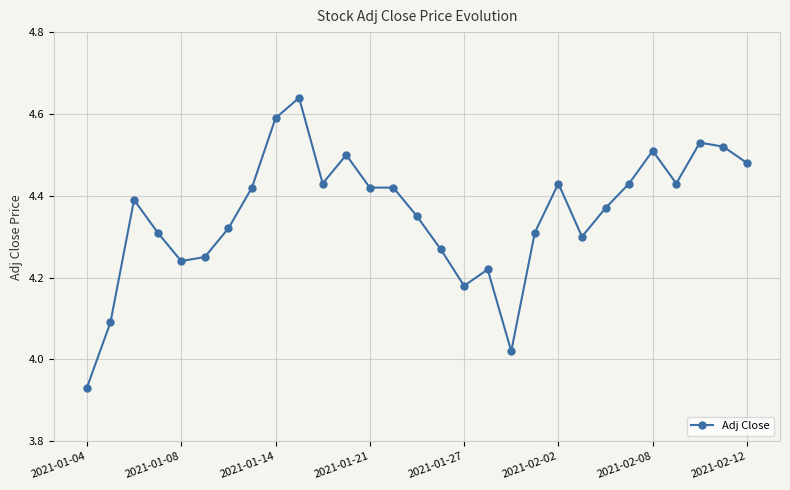

What is the difference between the second highest and minimum values?

0.7